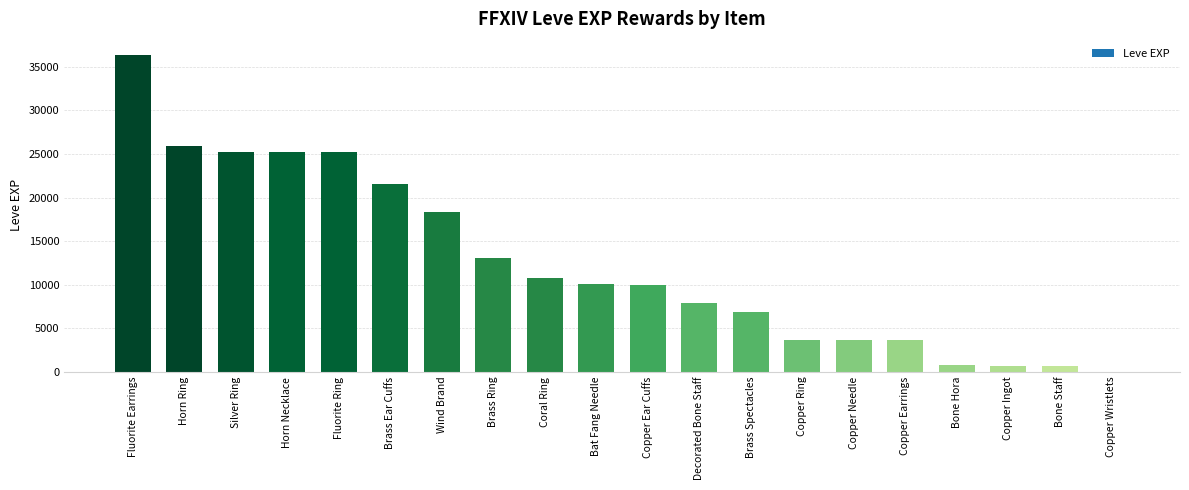

What value does the data have at Fluorite Earrings?

36390